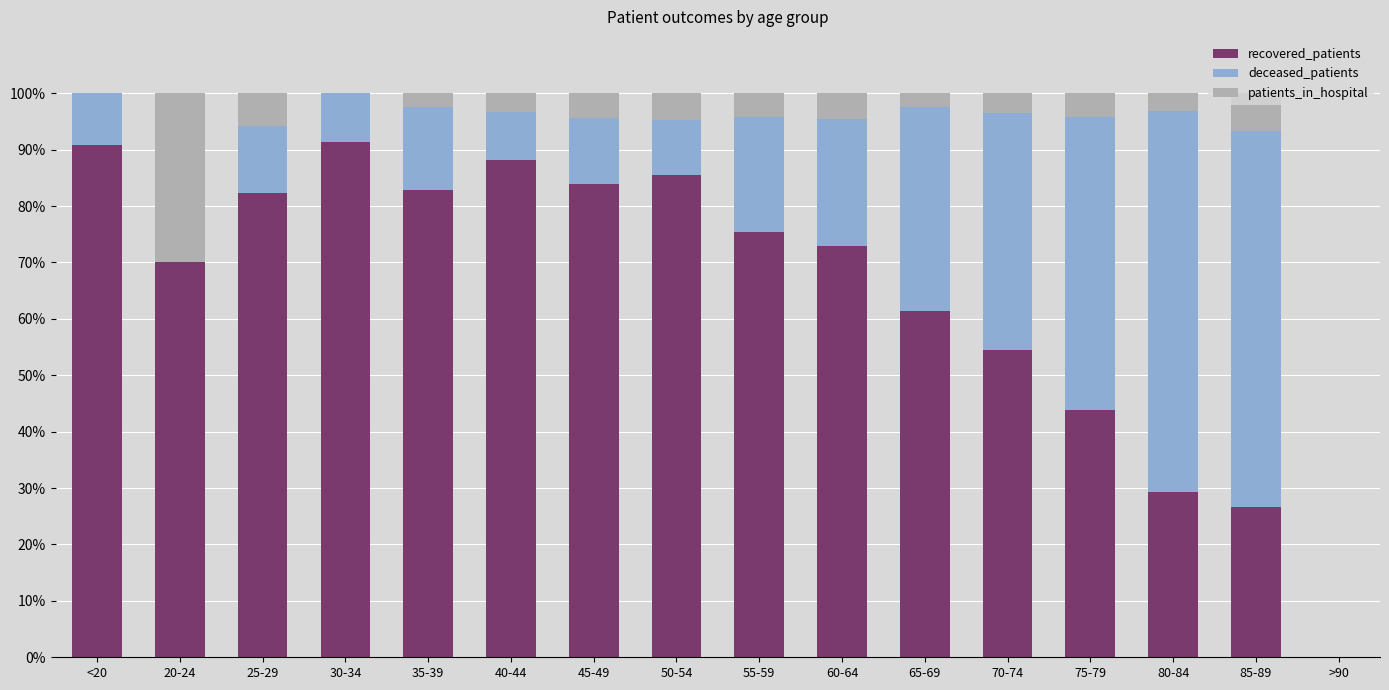

What is the total value across all series at 60-64?

100.0